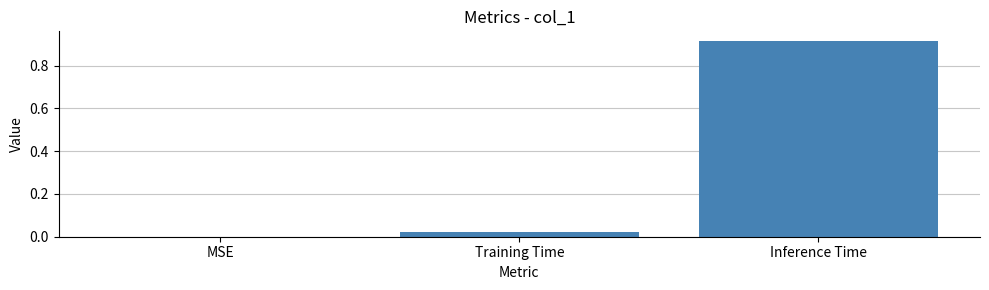

True or false: the data shows 0.0 at MSE.

True